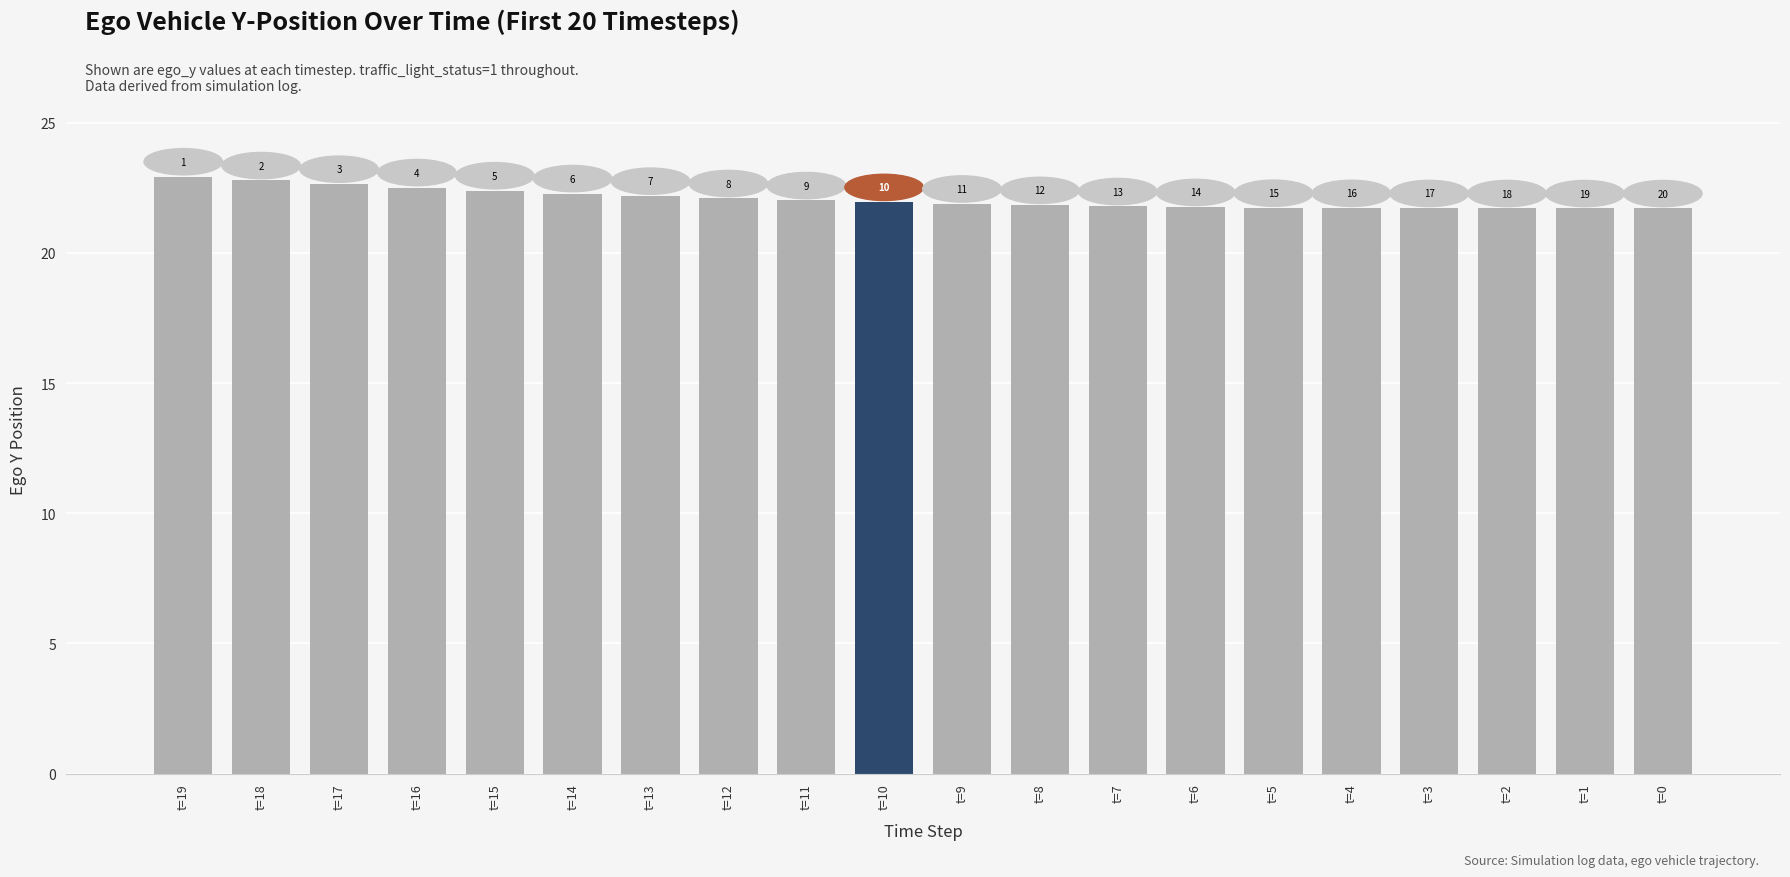

What is the ratio of the value at t=8 to the value at t=16?

1.0